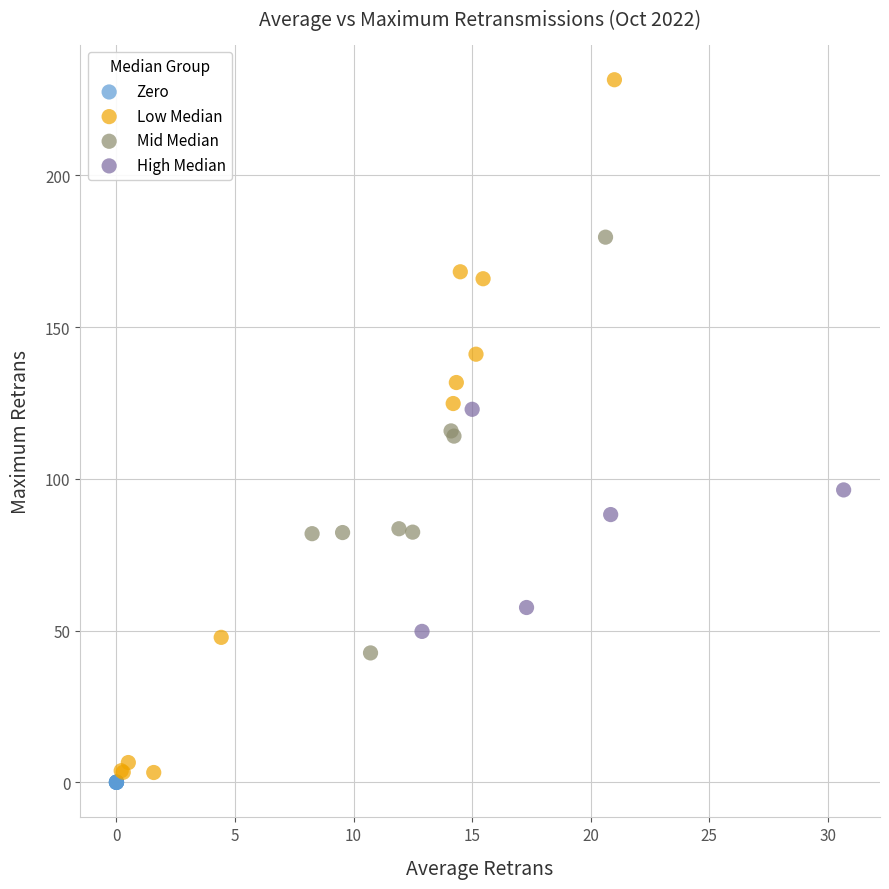

Which series contains the highest Y value?

Low Median